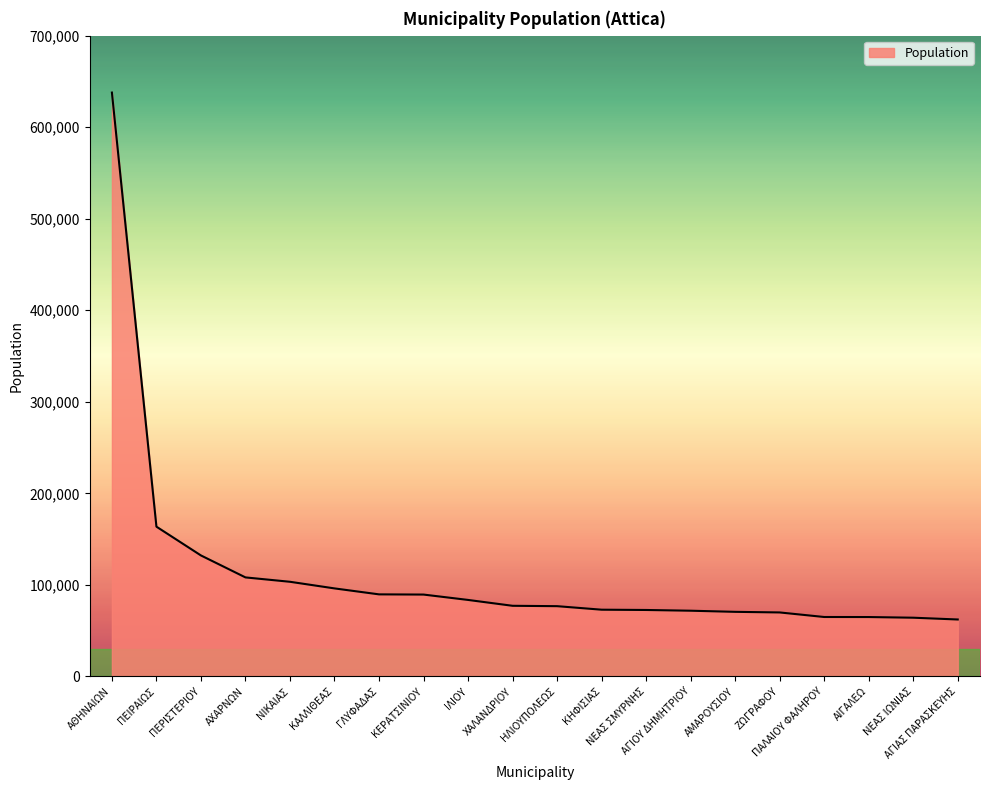

What is the change in value from ΚΑΛΛΙΘΕΑΣ to ΑΓΙΟΥ ΔΗΜΗΤΡΙΟΥ?

-24371